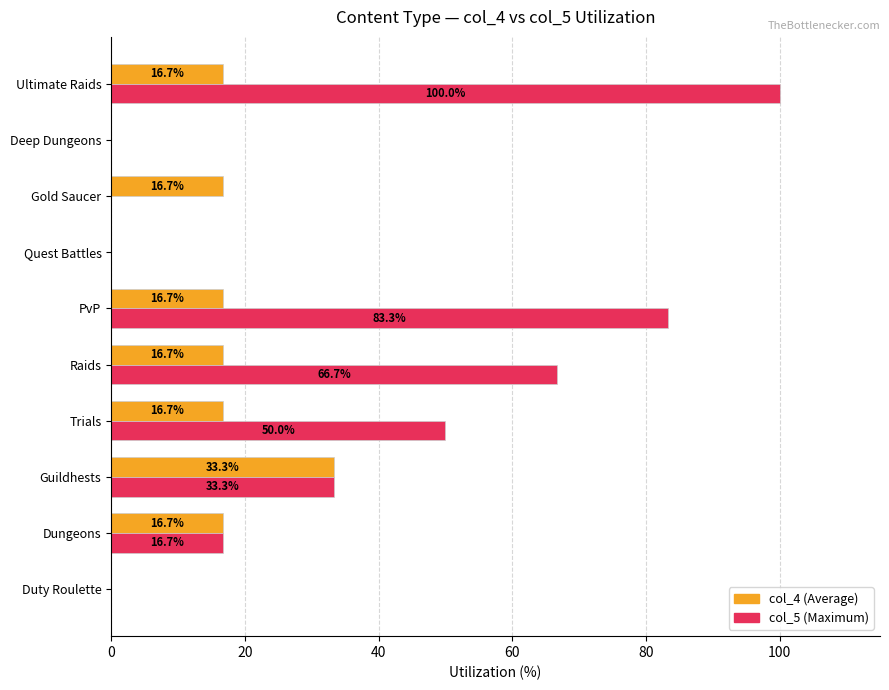

At which category is the sum across all series the highest?

Ultimate Raids